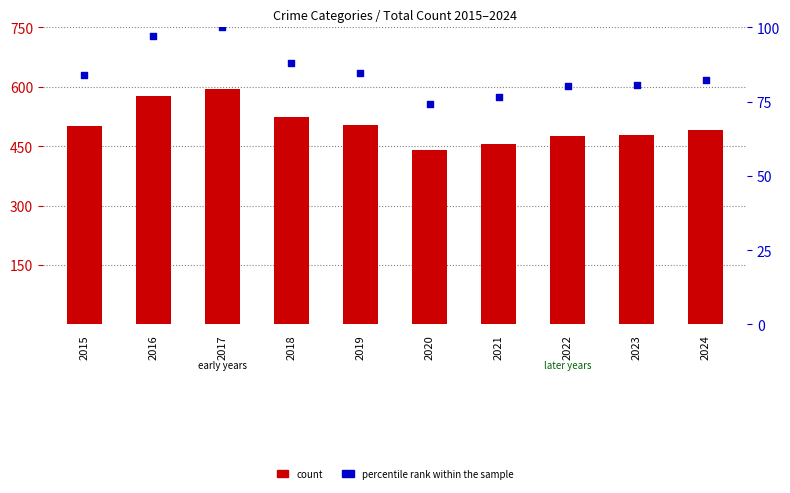

Which series contains the lowest Y value?

percentile rank within the sample